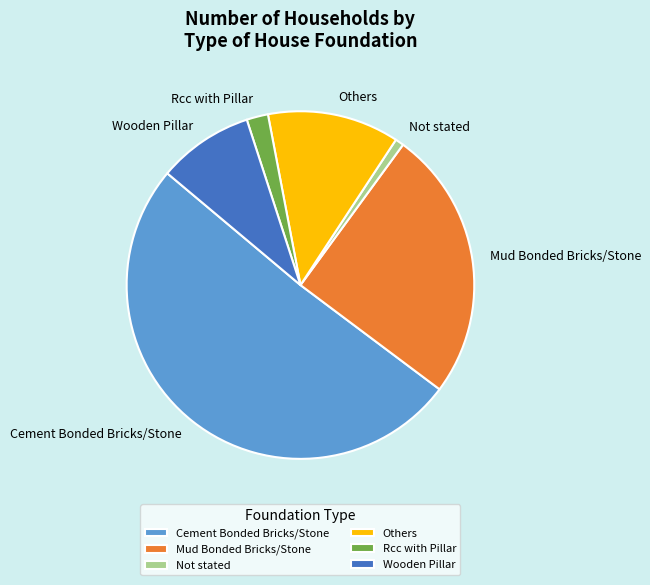

Does any single category account for the majority?

Yes